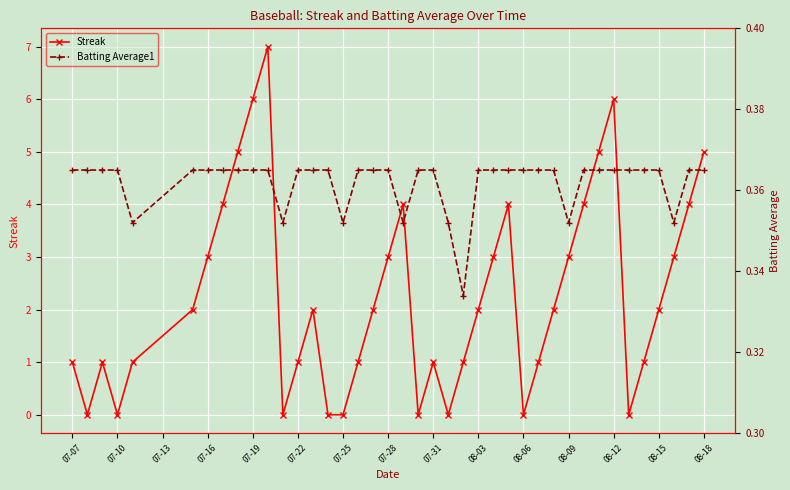

After their last crossing, which series has the higher values: Batting Average1 or Streak?

Streak